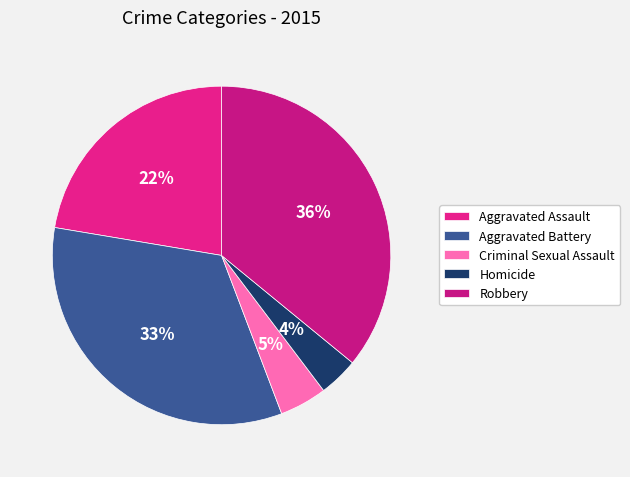

How many slices are in this pie chart?

5